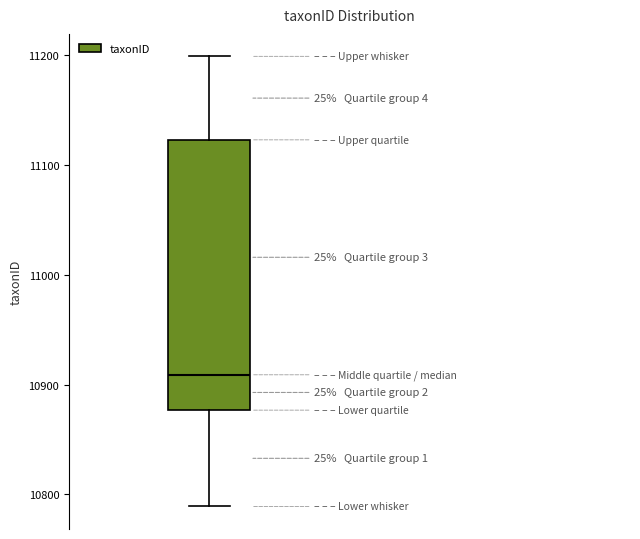

Transcribe this box plot: give where the median line is, the range the box spans, and where the two whiskers end, as read against the y-axis. The values are not printed on the chart, so give them approximately, as read against the axis.

median 10910, box 10880 to 11120, whiskers 10790 to 11200